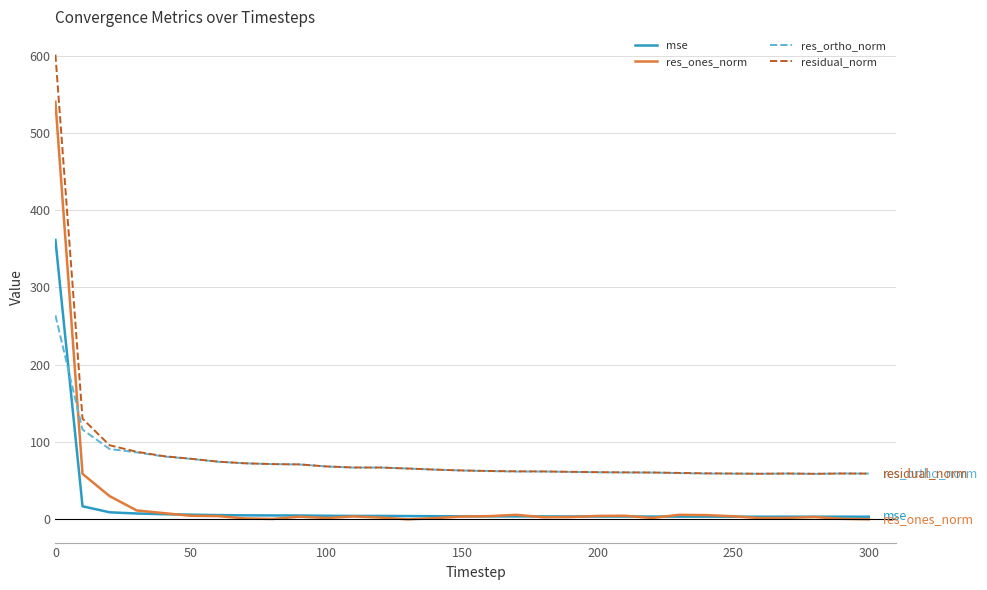

List the series in order of their peak value, lowest first.

res_ortho_norm, mse, res_ones_norm, residual_norm